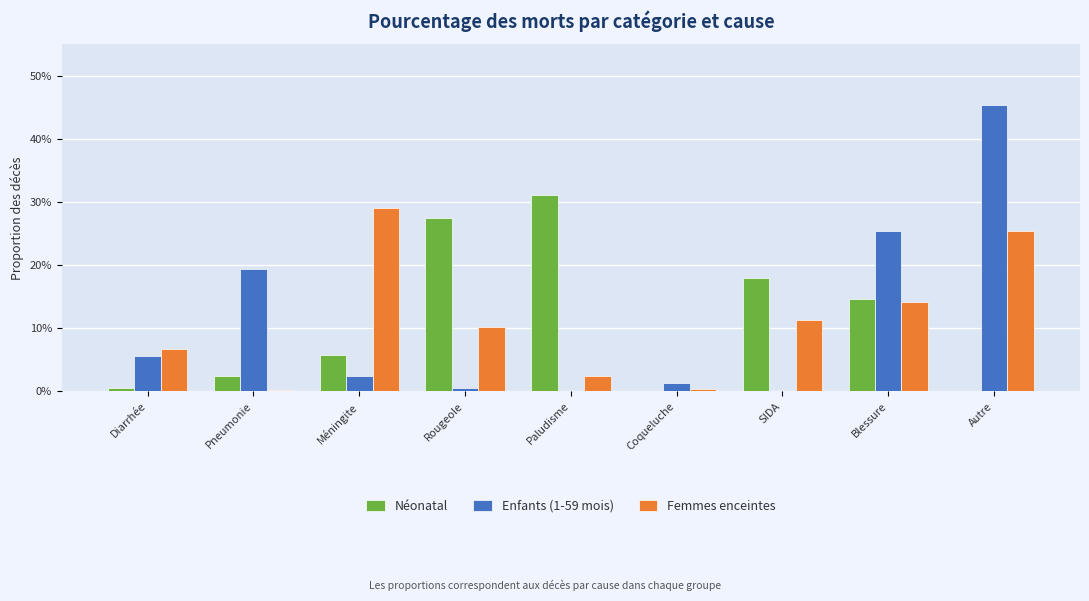

Are the bars grouped side by side (vs. stacked)?

Yes